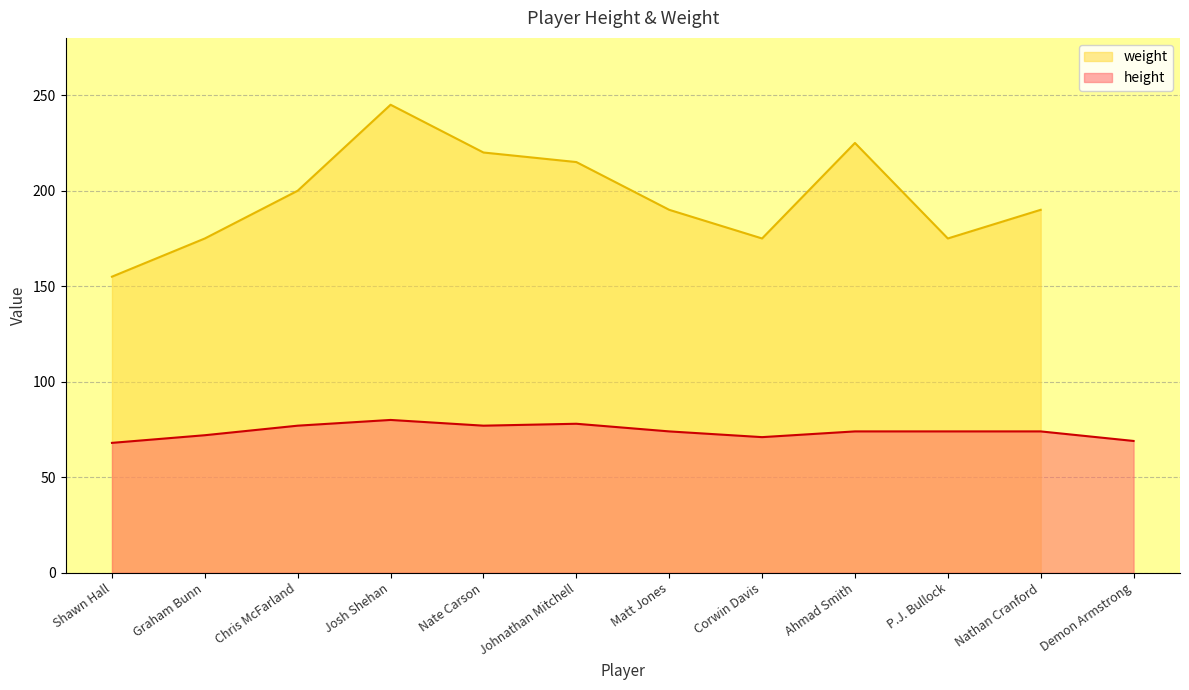

What is the ratio of the value at Corwin Davis to the value at Graham Bunn?

1.0